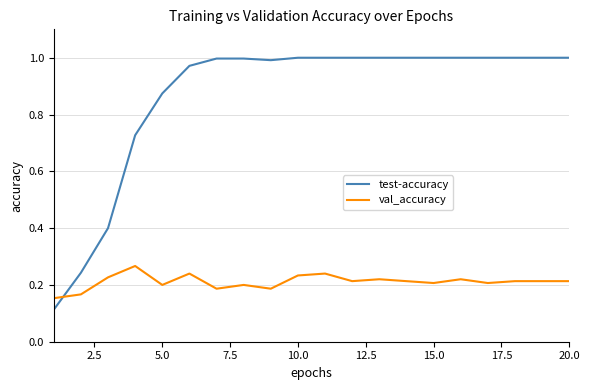

Which series has the largest range (max minus min)?

test-accuracy